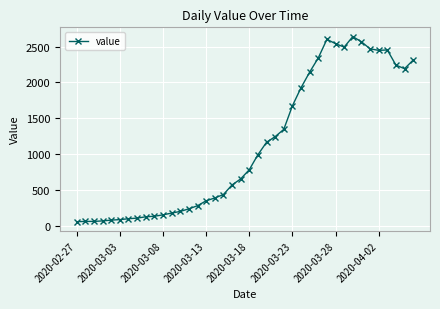

True or false: the data has more than 0 interior local peaks.

True